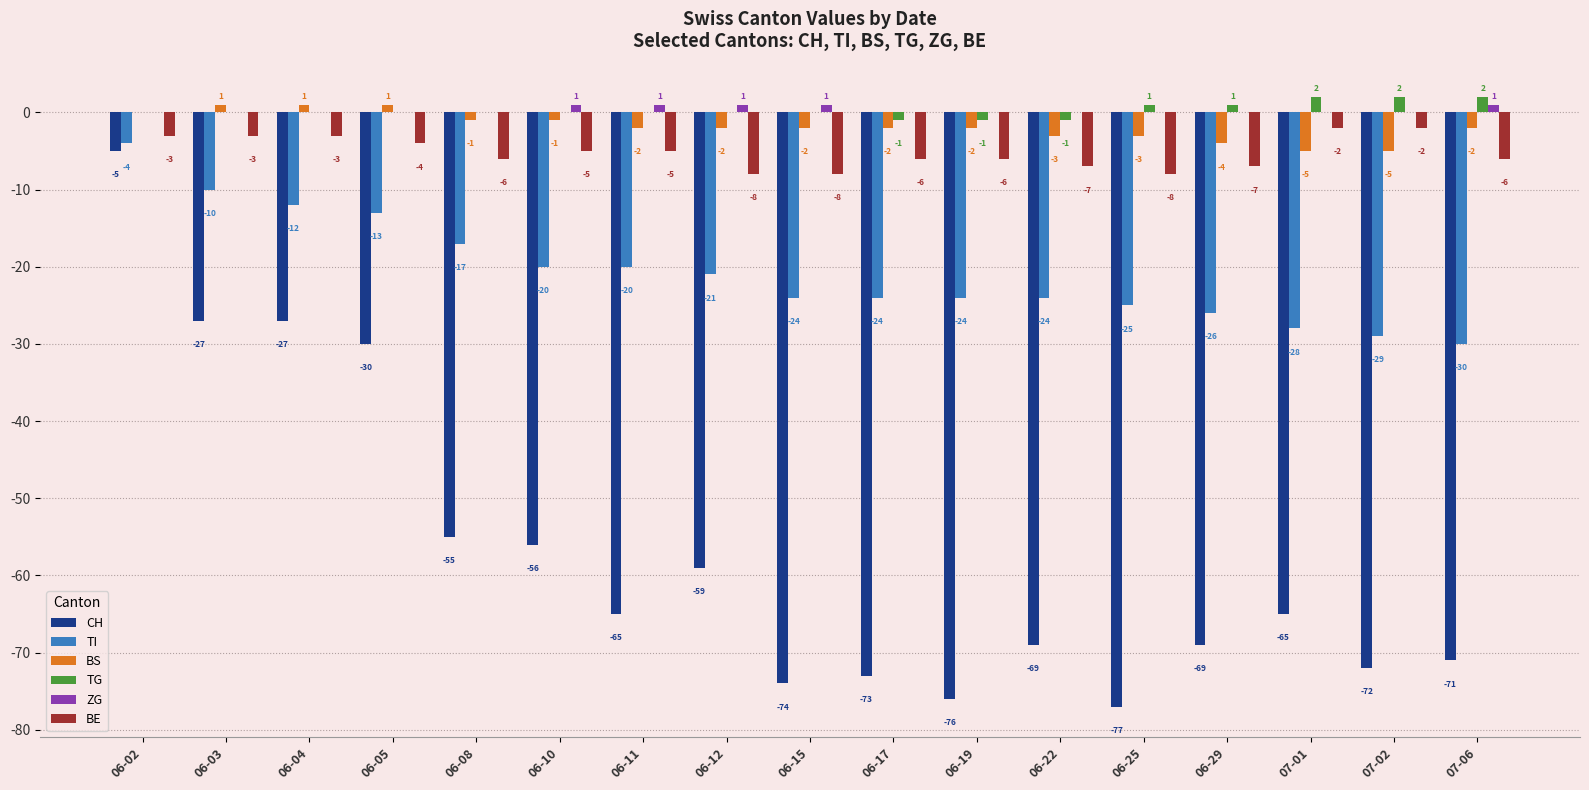

How many groups of bars are there?

17